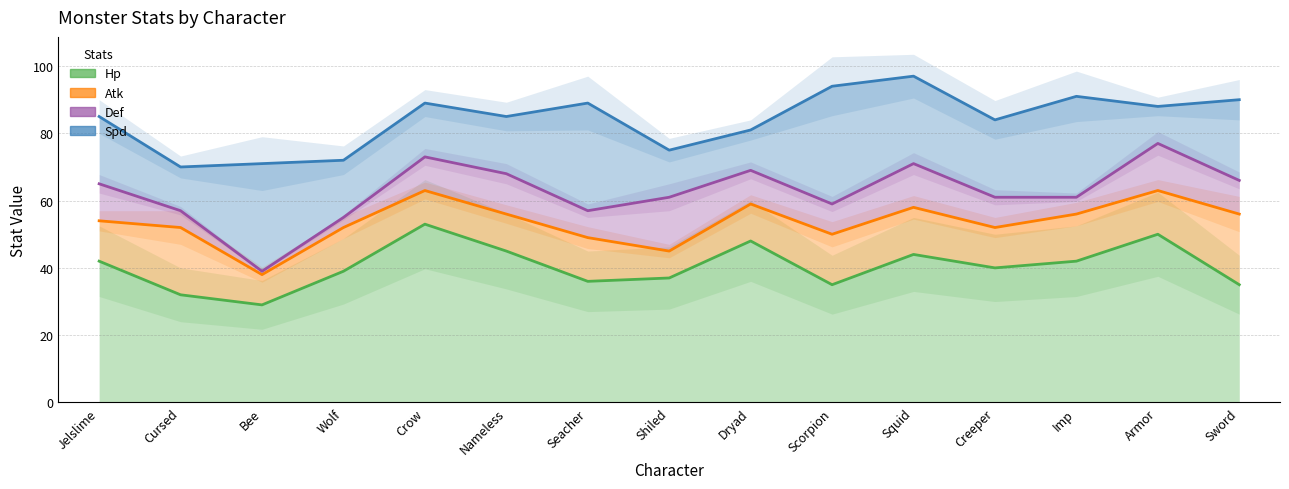

Is the value of Hp at Scorpion greater than the value of Spd at Creeper?

No